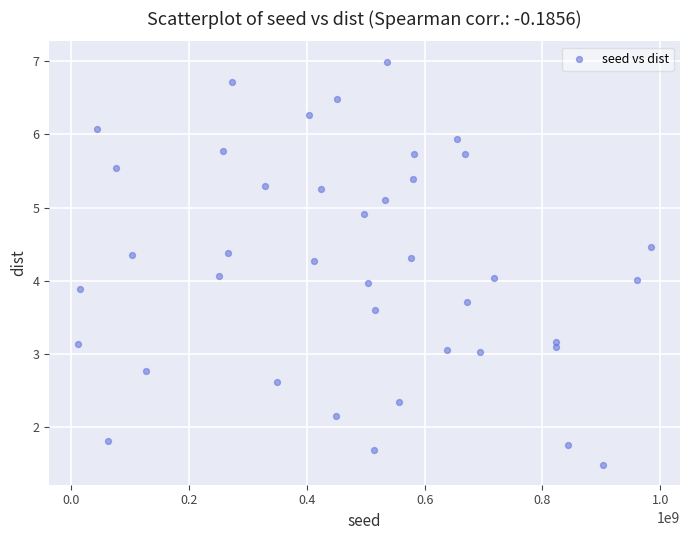

What is the range of Y values (max minus min)?

5.5